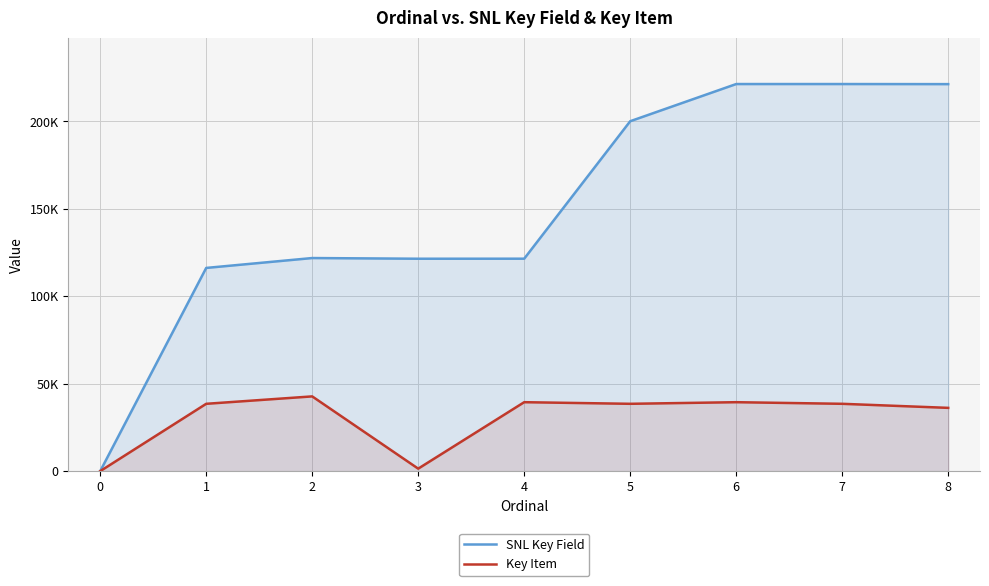

At 5, list the series in order from smallest to largest.

Key Item, SNL Key Field